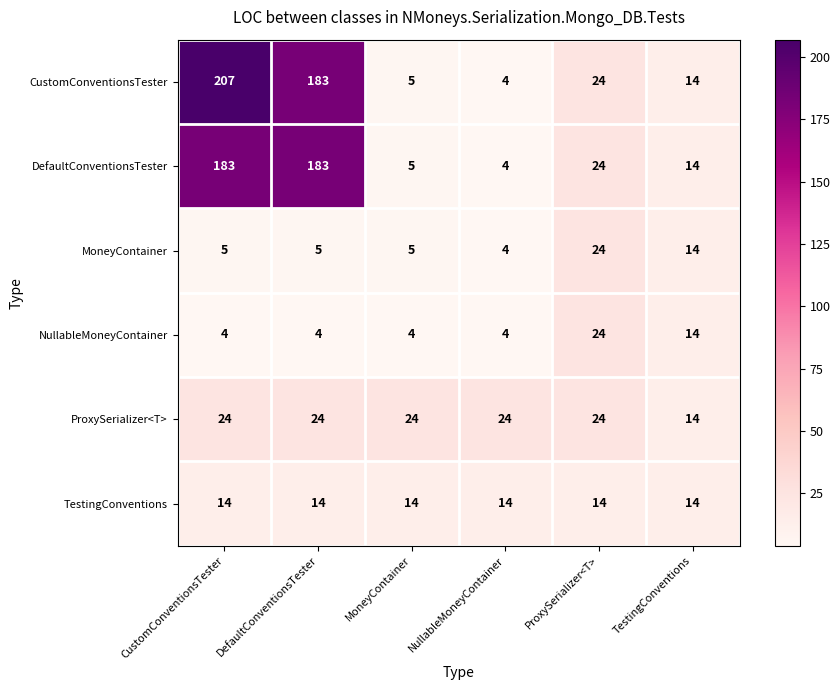

Read the TestingConventions value at TestingConventions.

14